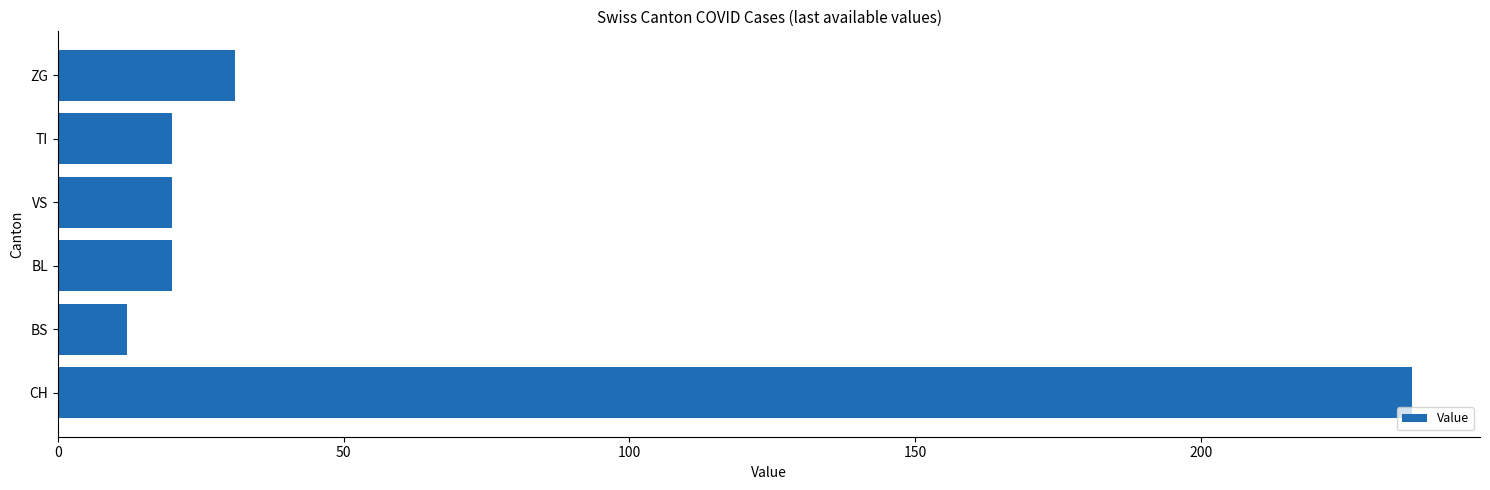

What is the average value?

57